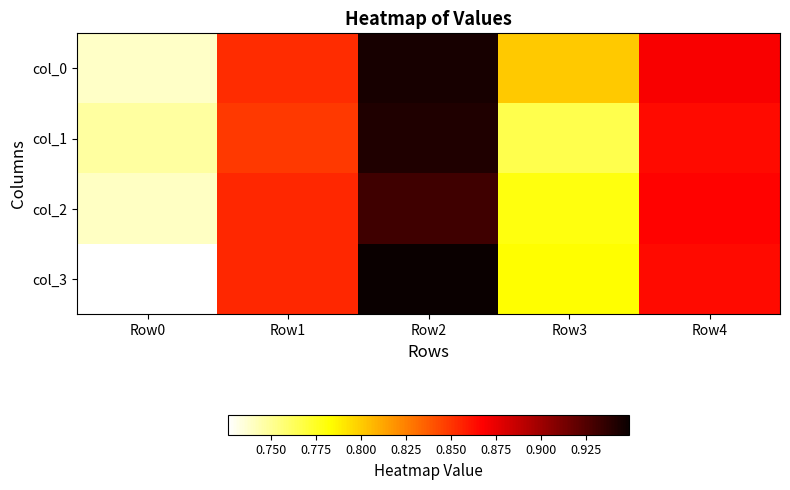

At which category is the sum across all series the highest?

Row2